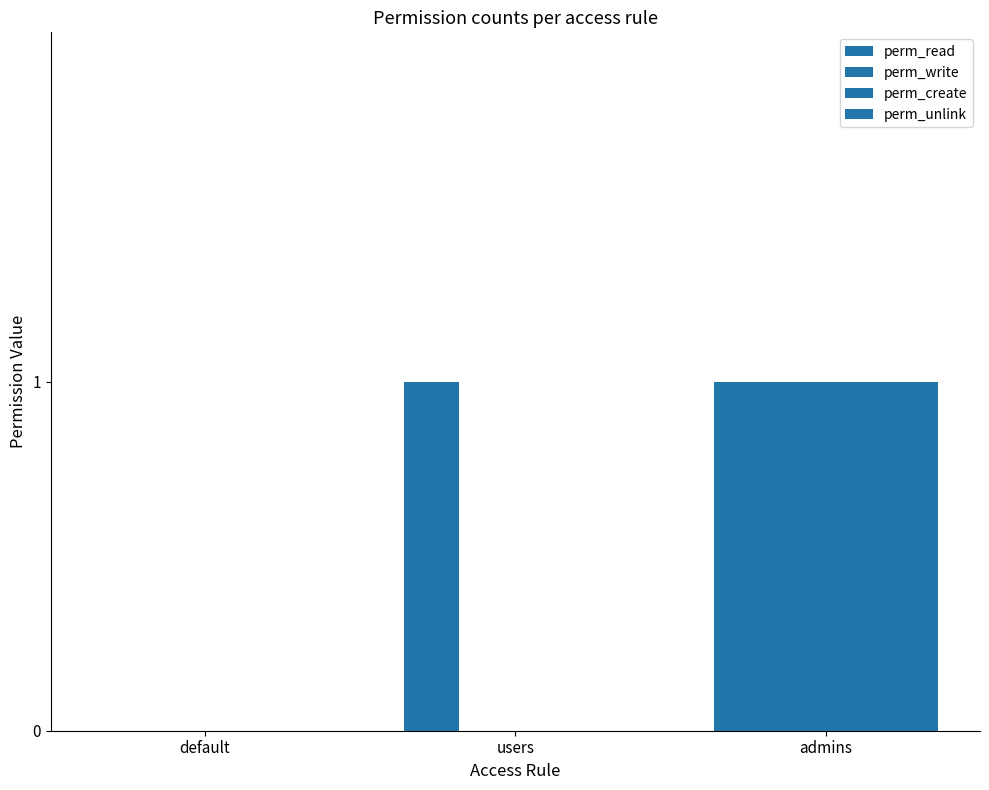

Count the perm_create values in the range 0 to 1.

3